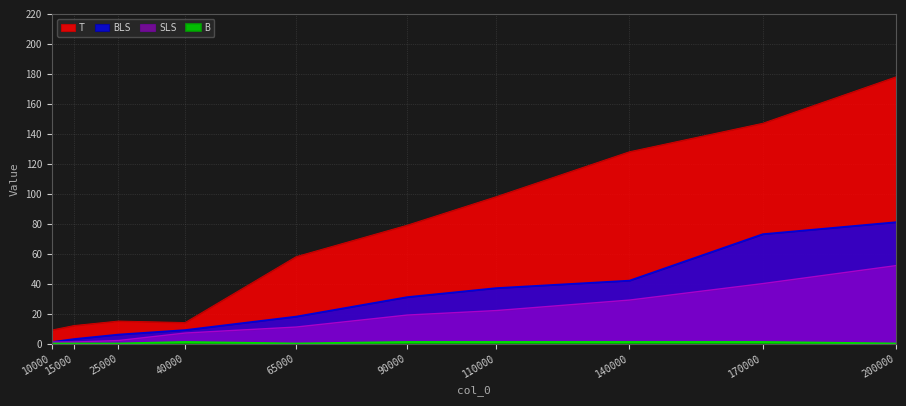

What is the value of the B point at the 7th from the left?

1